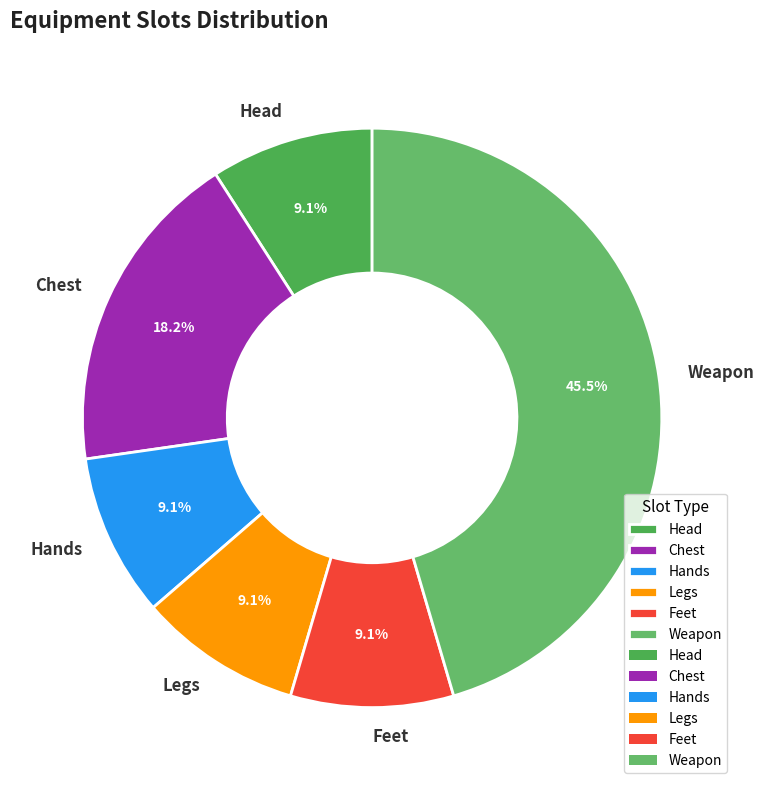

What is the largest slice in the pie chart?

Weapon